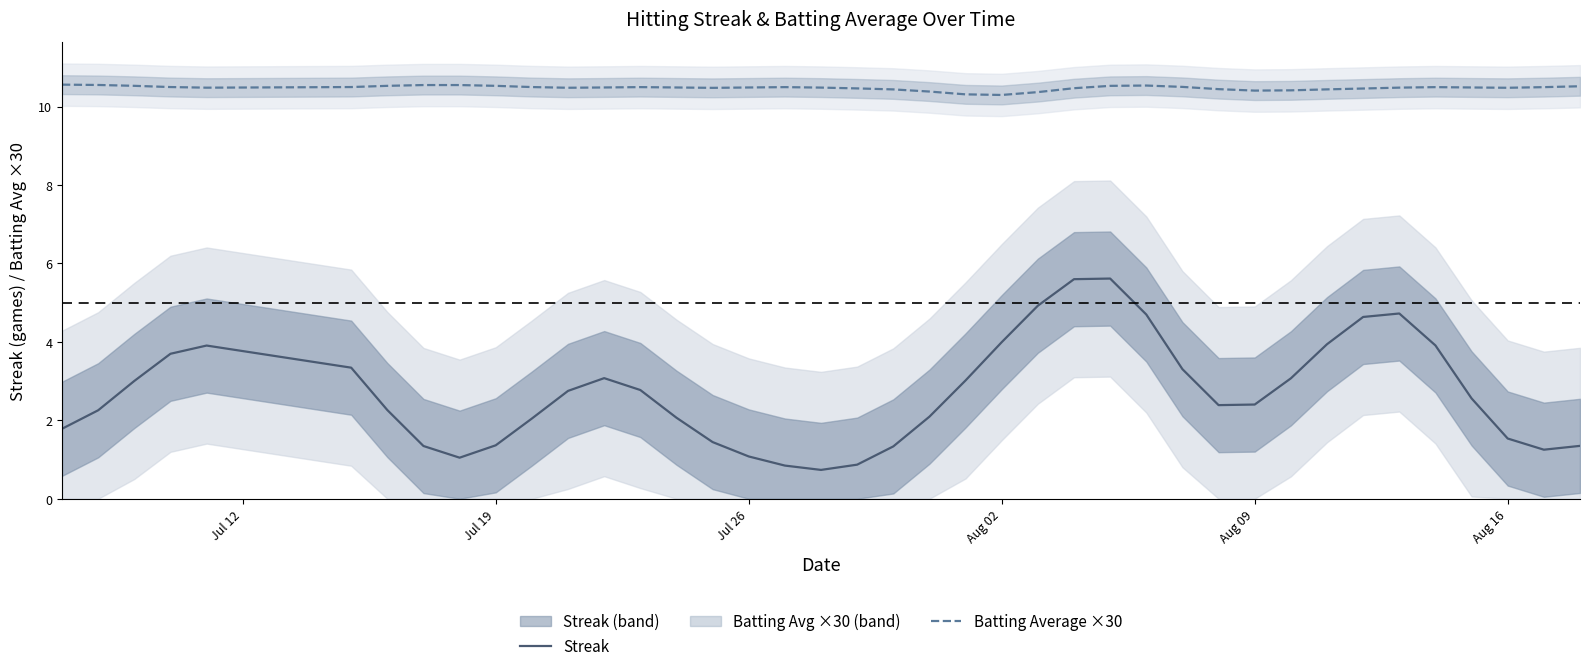

True or false: Batting Average ×30 and Streak intersect in this chart.

False